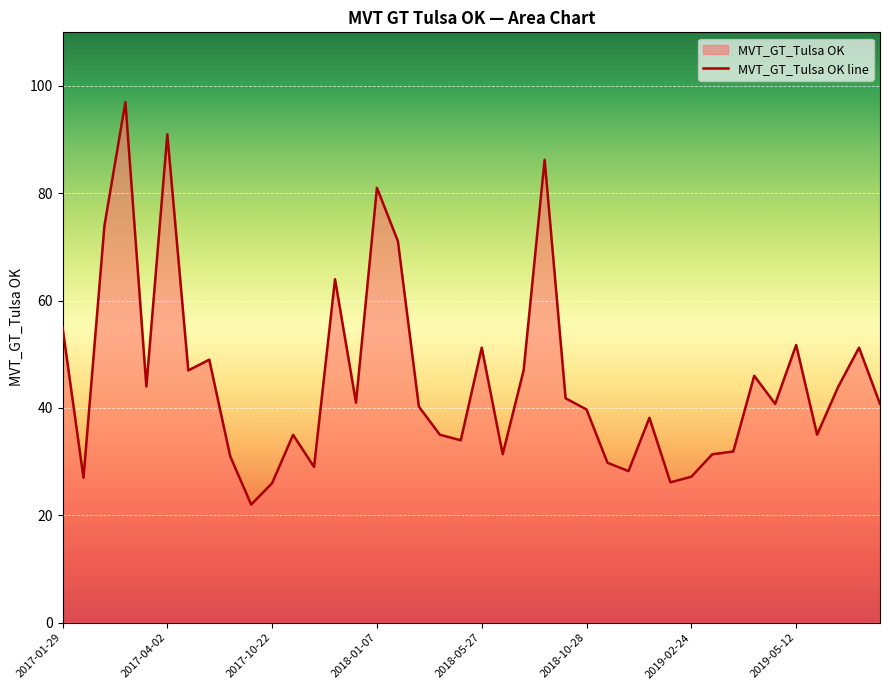

At which category does the data reach its first local valley?

2017-02-12